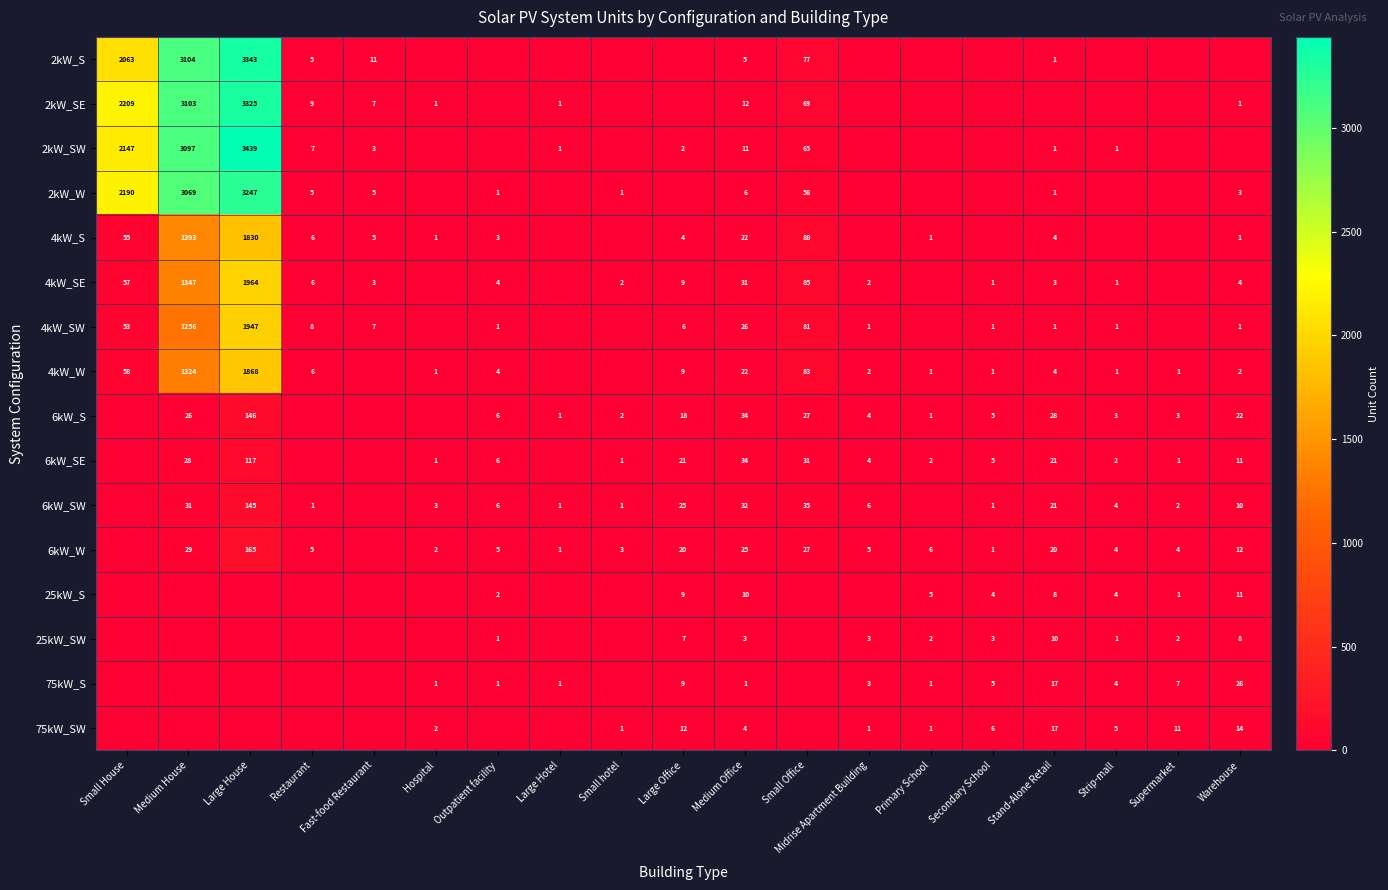

True or false: 2kW_S has a value of 2 at Stand-Alone Retail.

False